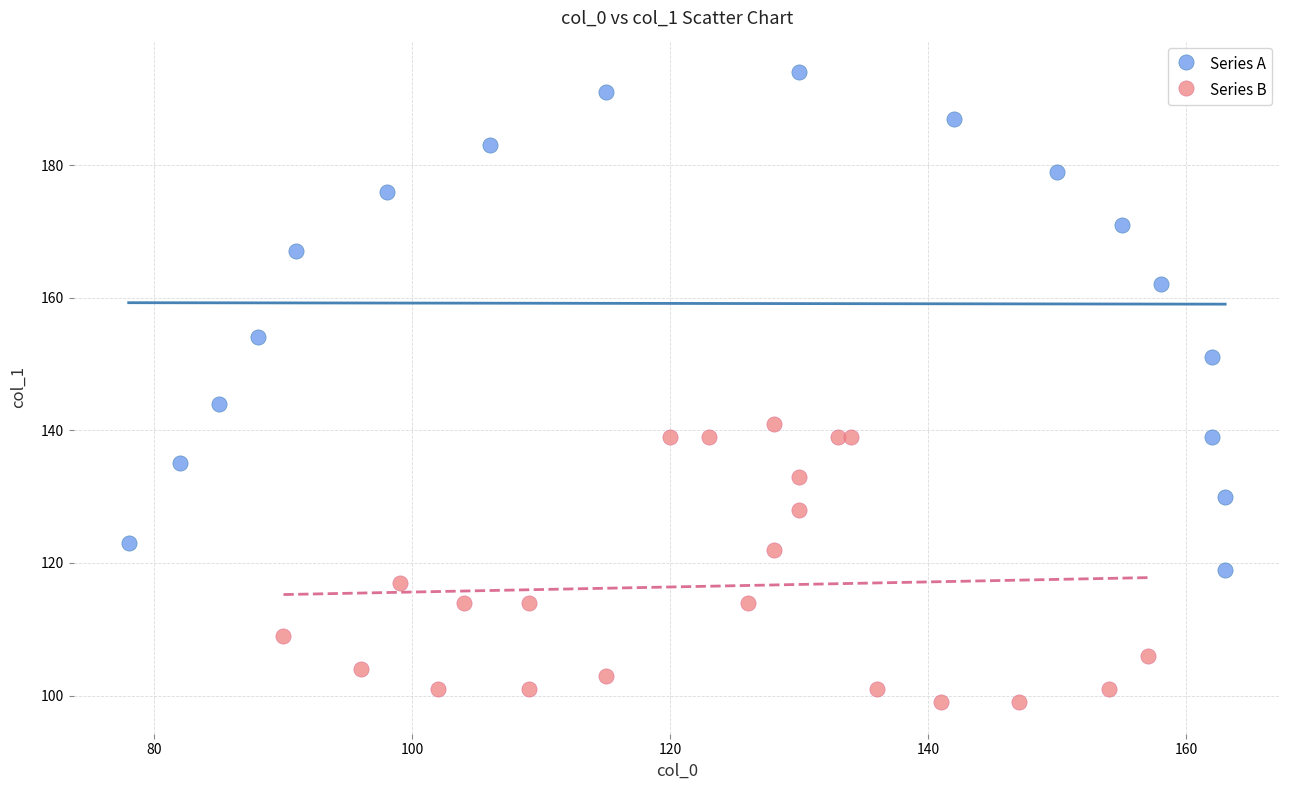

Which series contains the highest Y value?

Series A